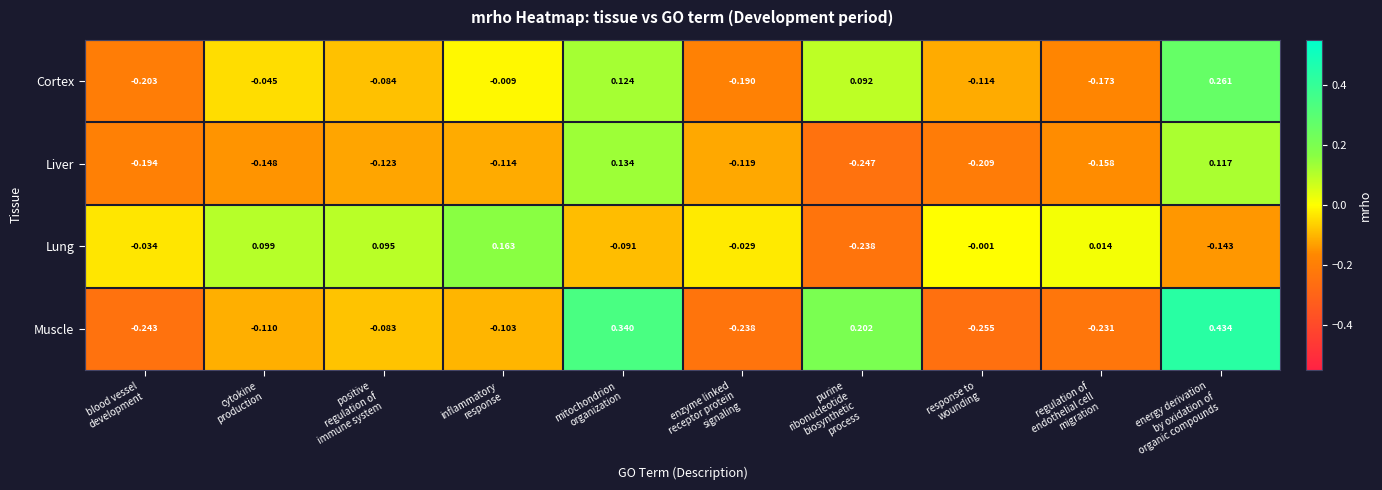

Which series has the largest total across all categories?

Lung